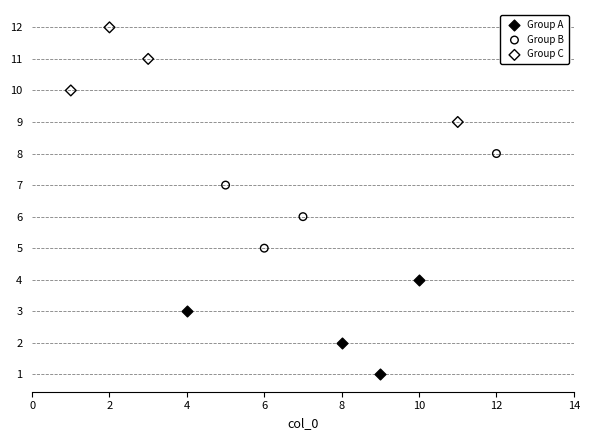

Which series contains the lowest Y value?

Group A